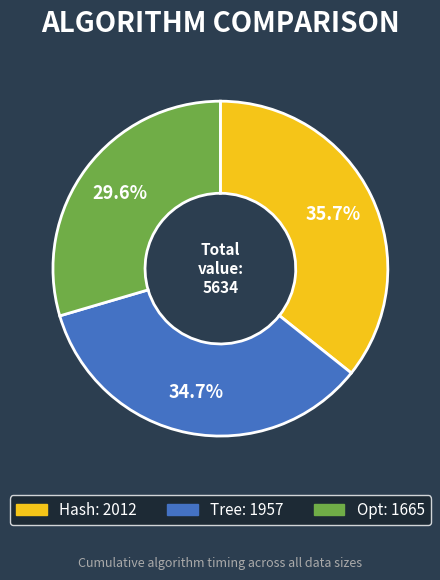

Is there a majority slice in this chart?

No